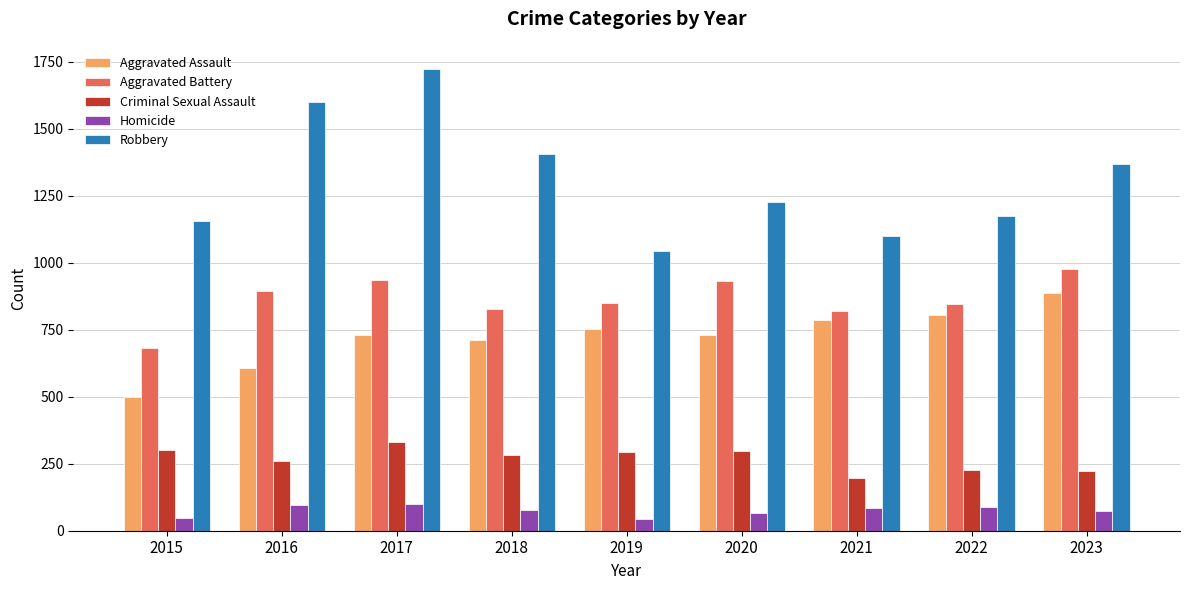

How many values in the Homicide series are below 77?

4